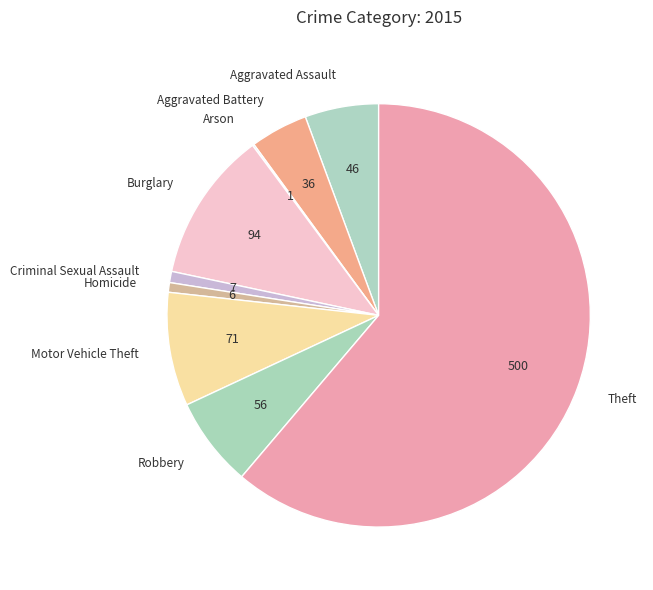

What is the ratio of the value at Motor Vehicle Theft to the value at Robbery?

1.3